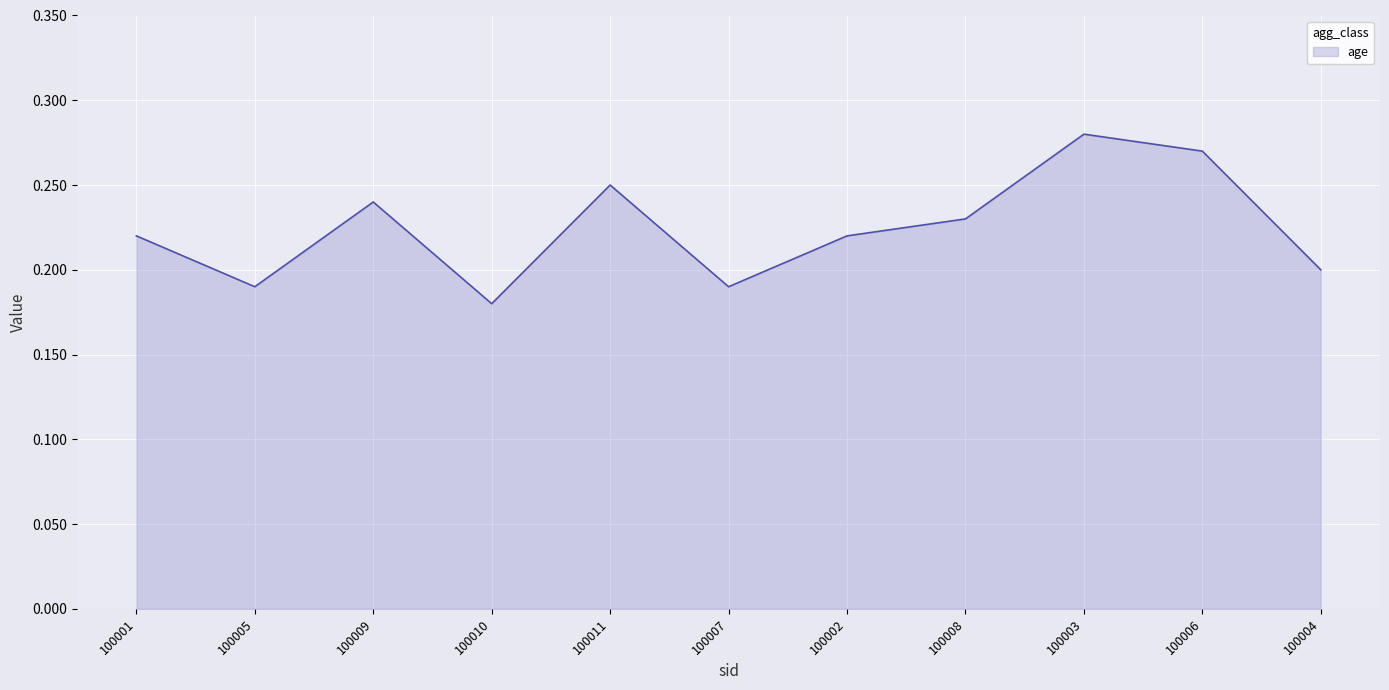

At which category does the chart reach its peak across all series?

100003